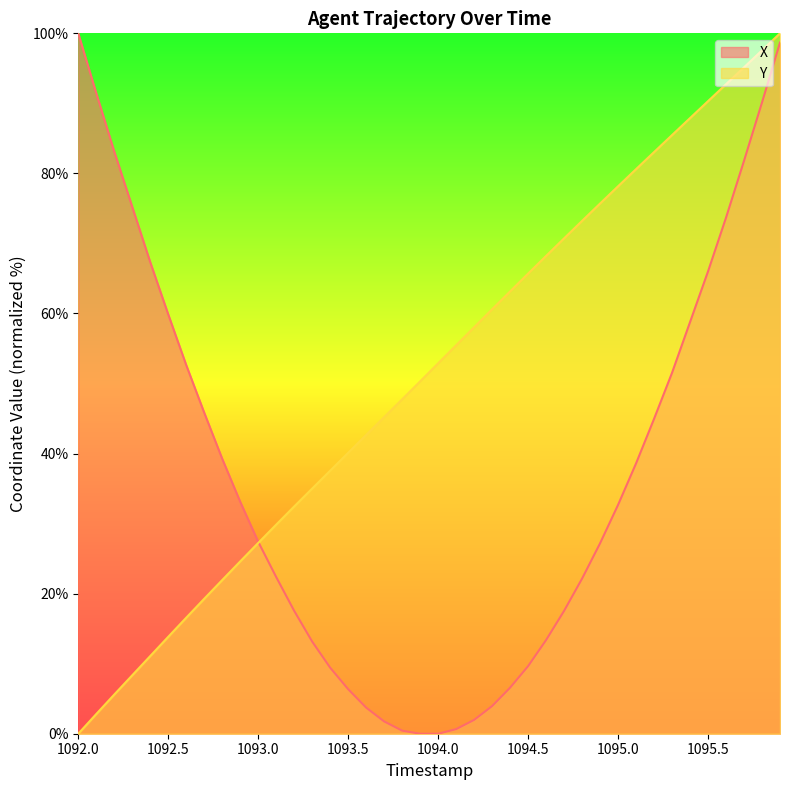

What is the sum of all X values?

1489.9